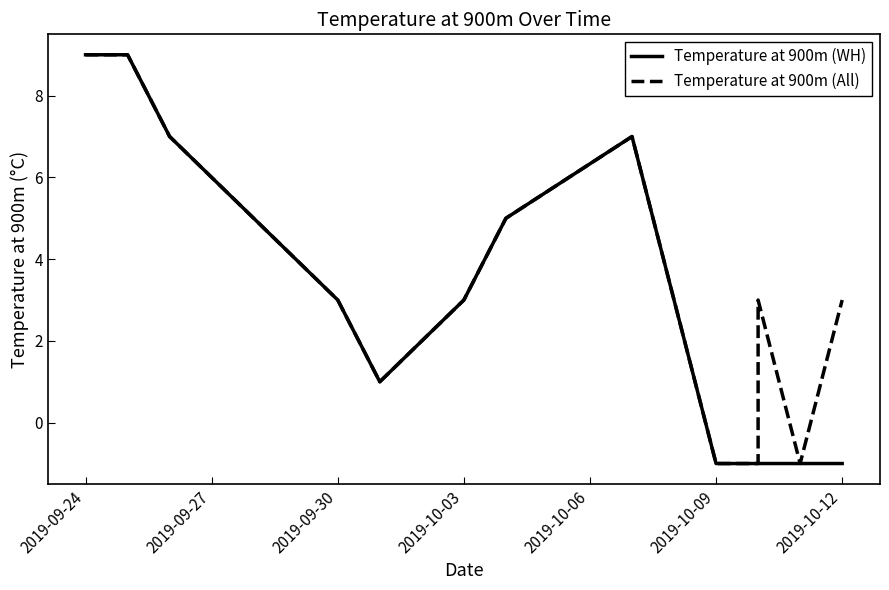

True or false: Temperature at 900m (WH) and Temperature at 900m (All) cross at least once.

False